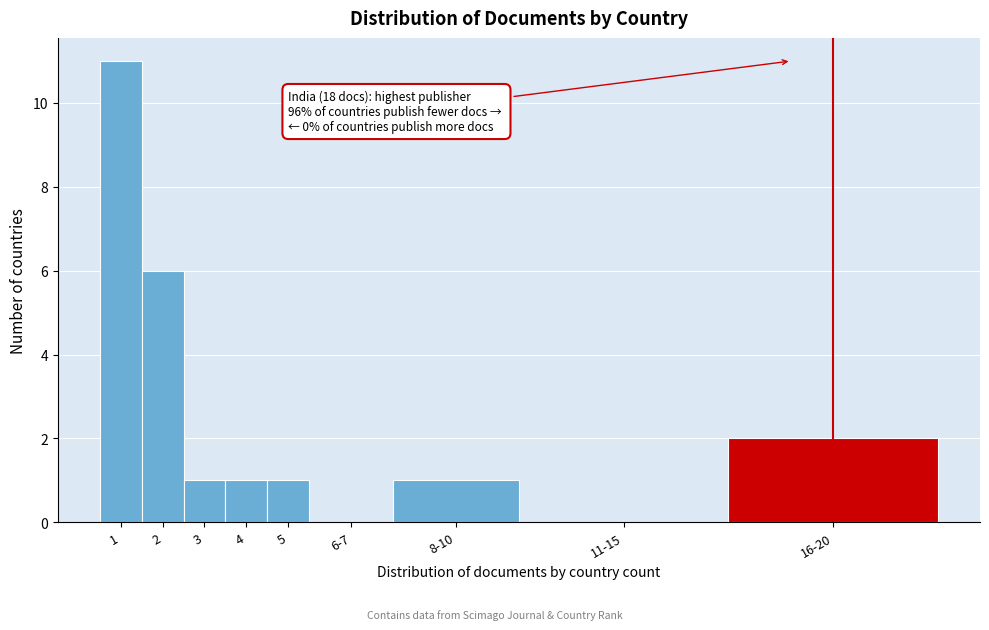

Reading left to right, extract all data points from this chart.

1=11	2=6	3=1	4=1	5=1	6-7=0	8-10=1	11-15=0	16-20=2